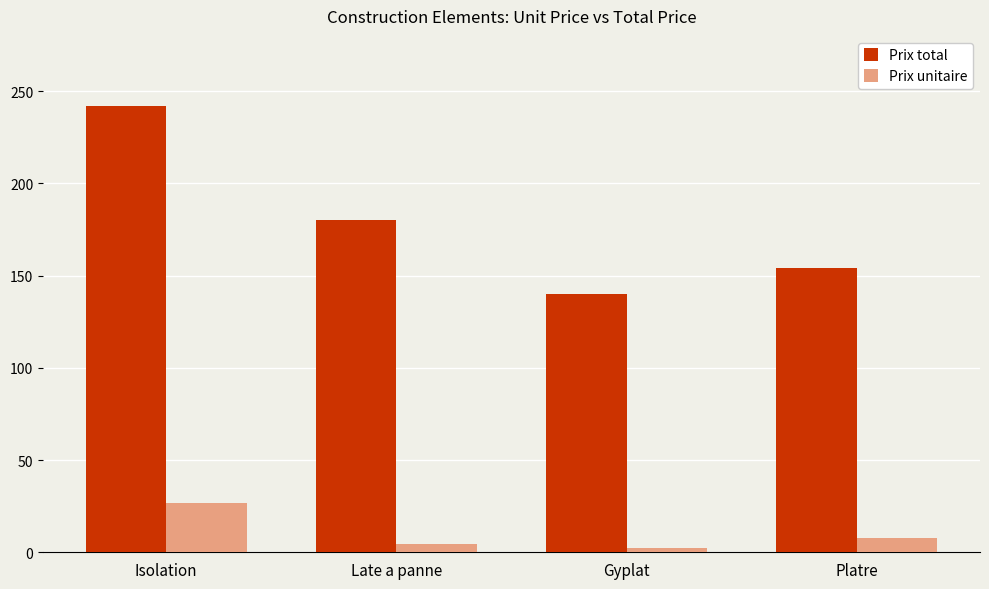

What is the difference between the highest and lowest values at Late a panne?

175.5